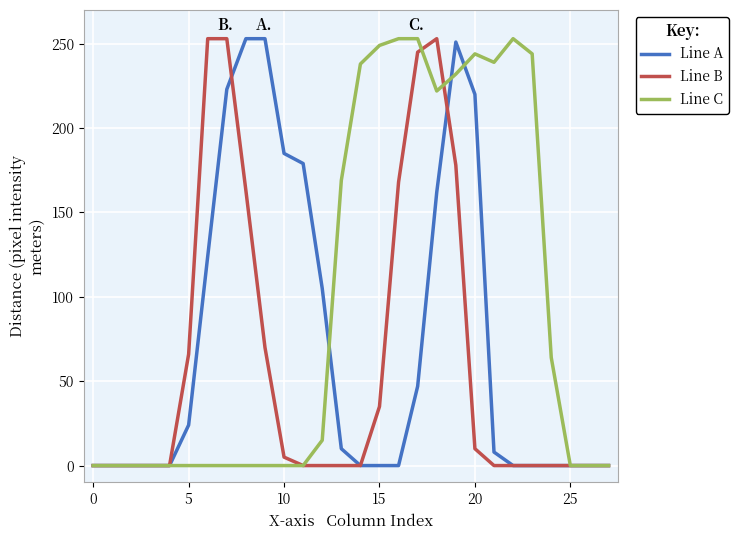

What is the maximum value for Line A?

253